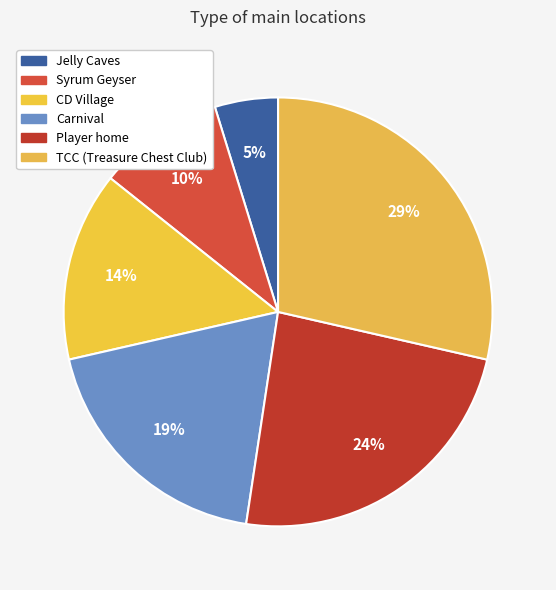

Does Jelly Caves account for over 50% of the chart?

No